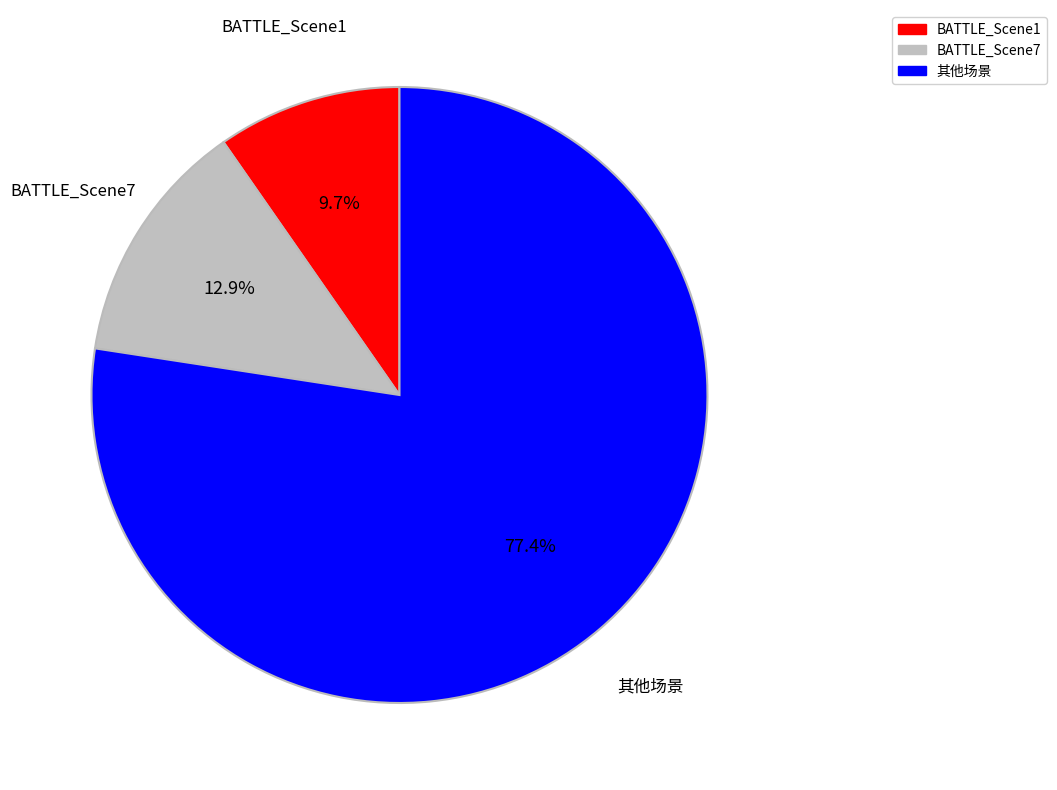

Does any single category account for the majority?

Yes